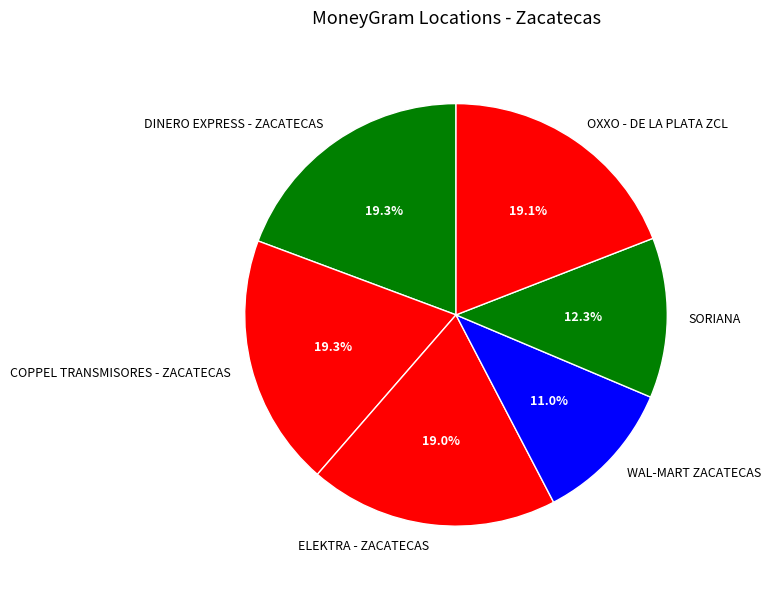

True or false: DINERO EXPRESS - ZACATECAS accounts for 19% of the total.

True